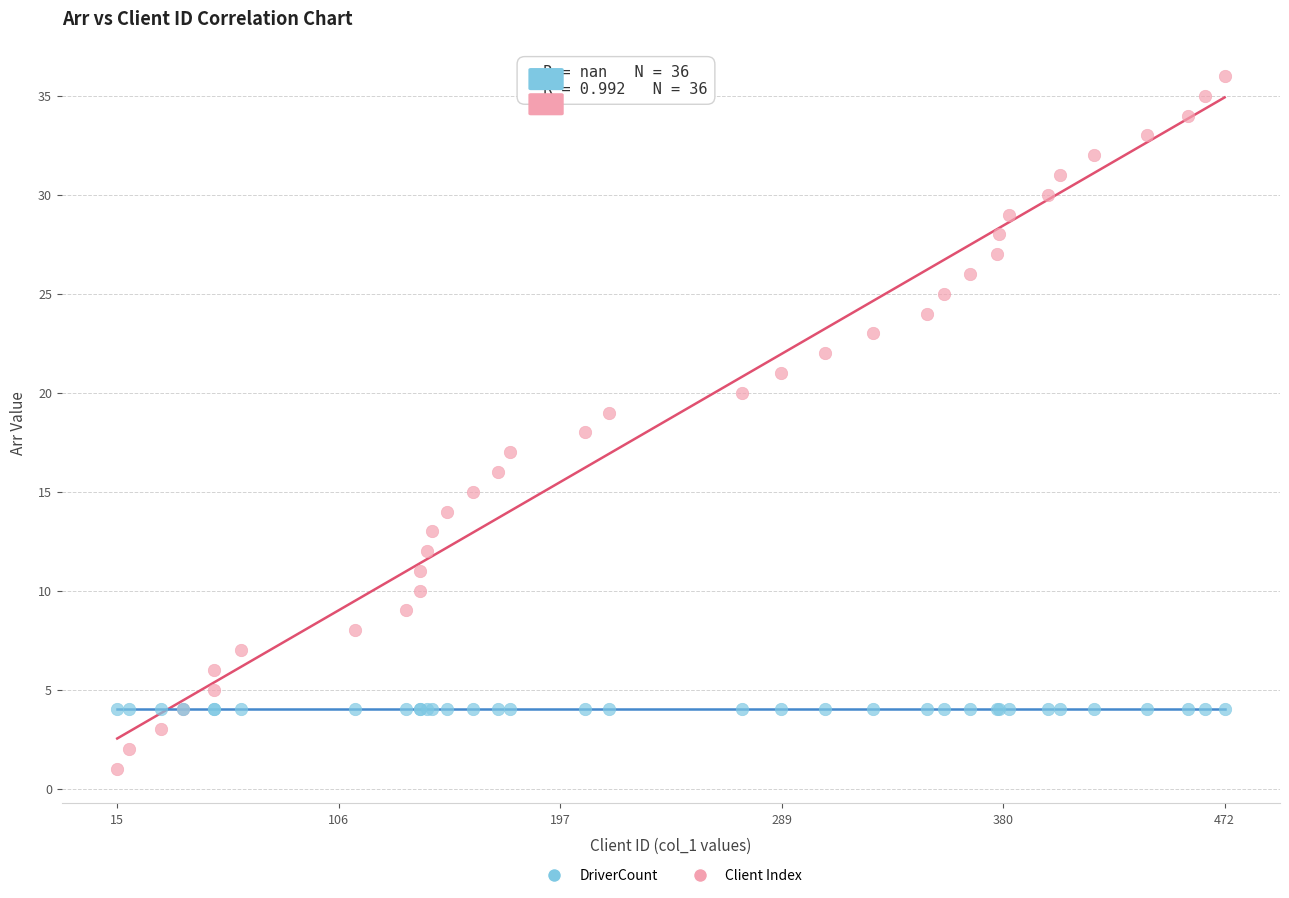

Which series contains the highest Y value?

Client Index